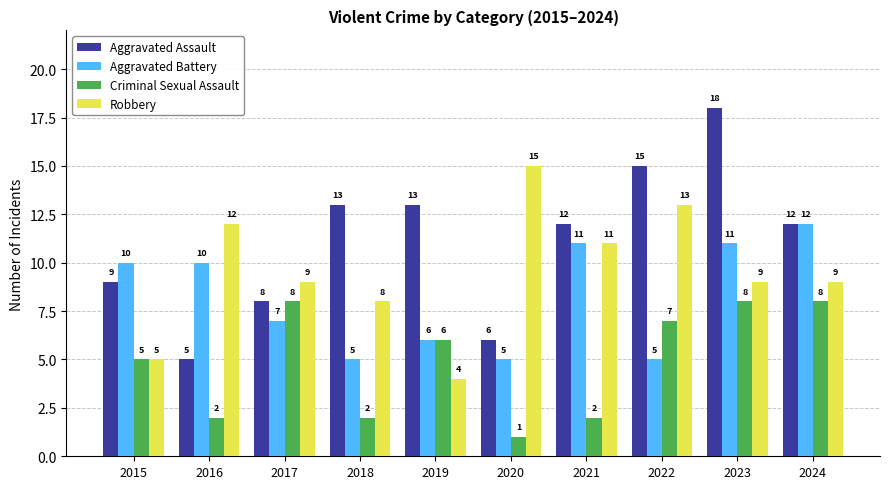

How many data points in Robbery are less than 9?

3